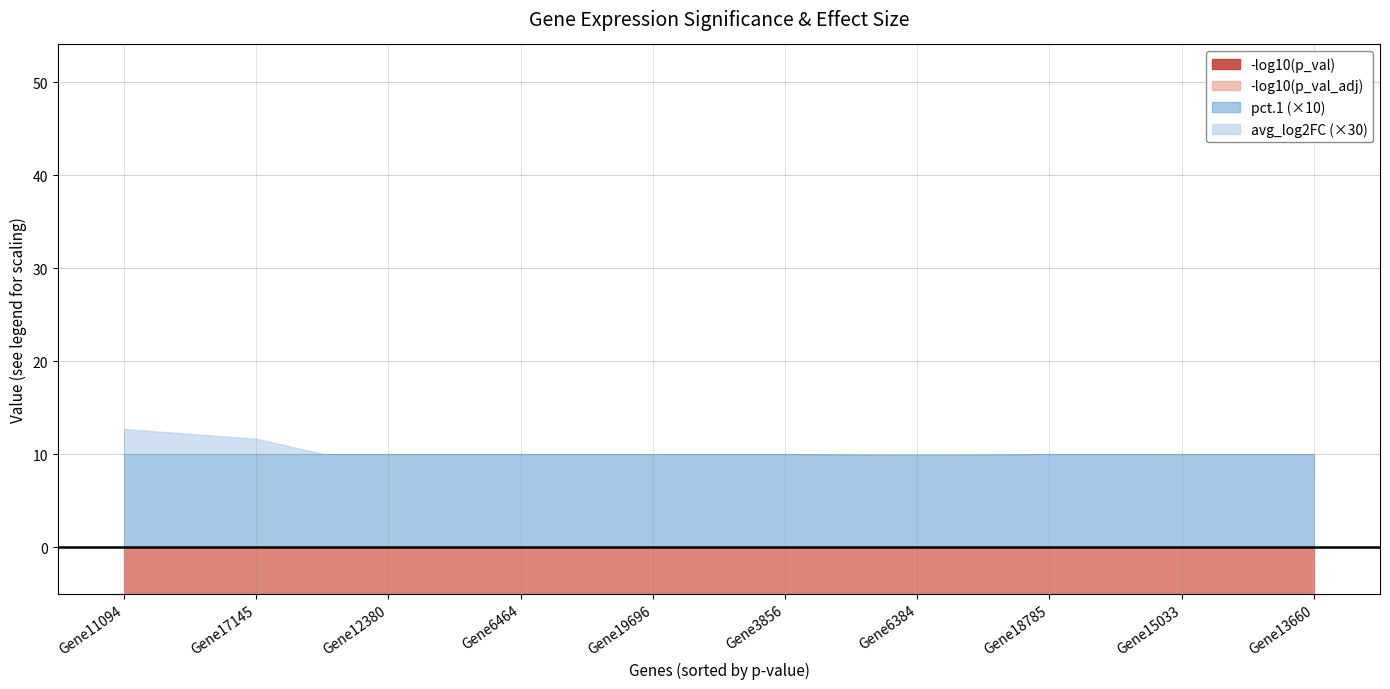

What is the sum of the pct.1 values at Gene6464 and Gene19696?

2.0